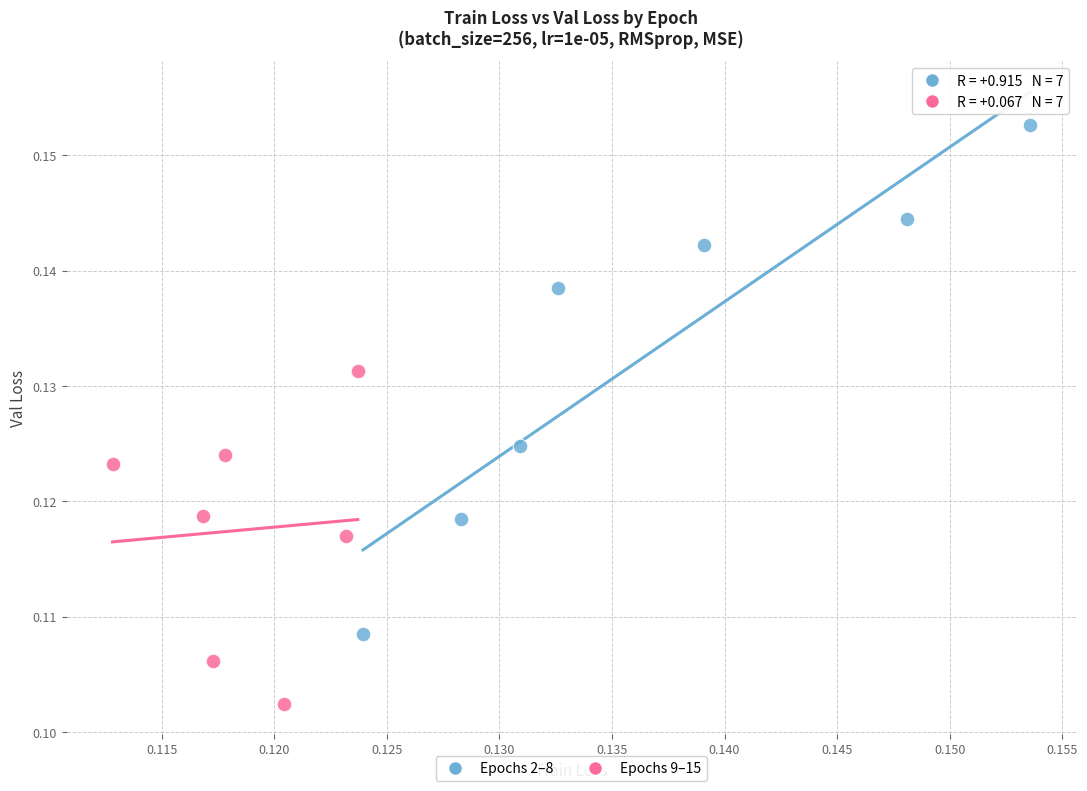

Which series reaches the maximum Y coordinate?

Epochs 2–8